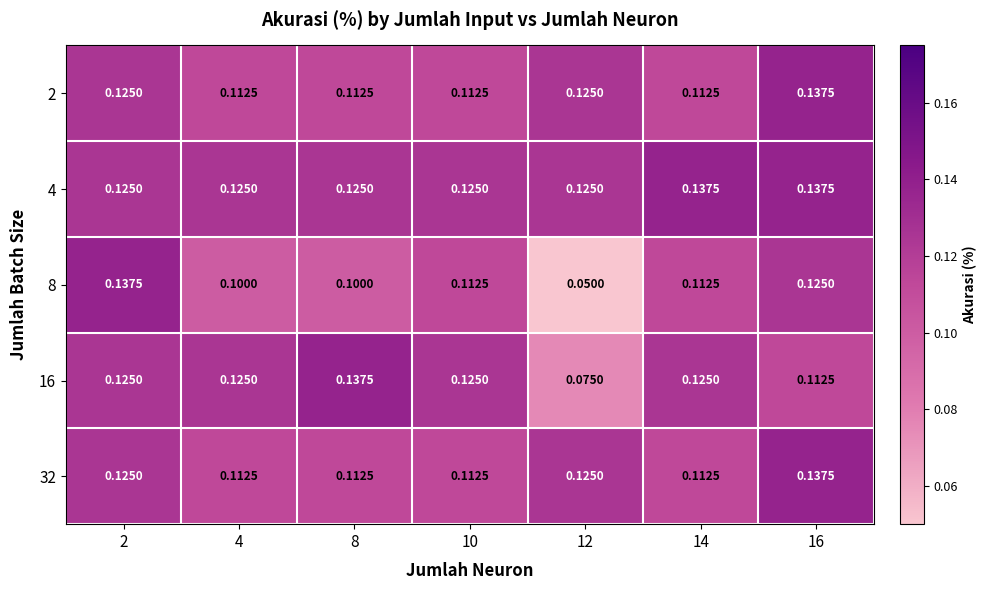

Is the value of 2 at 8 greater than the value of 8 at 8?

Yes